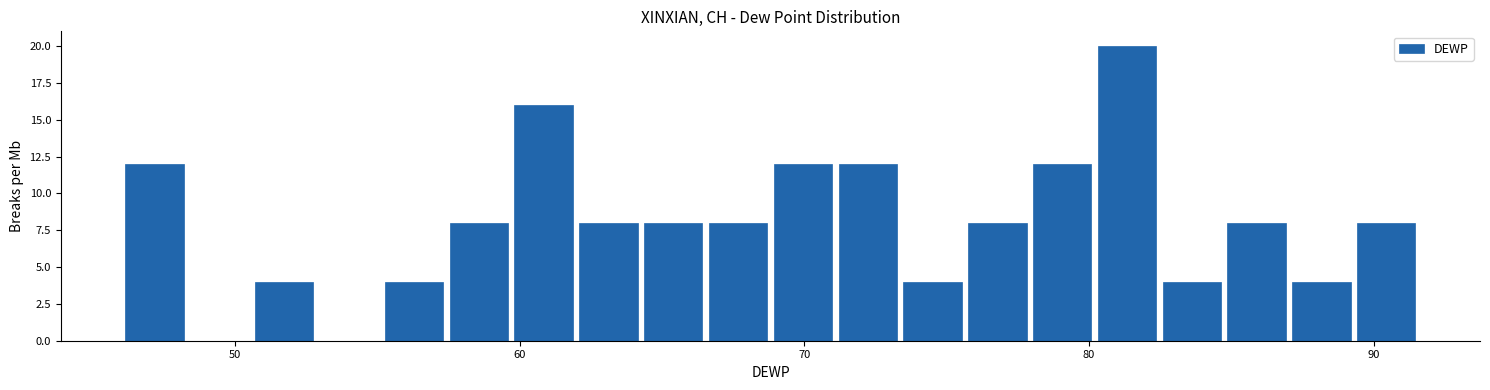

Around what value on the x-axis is the tallest bar? Give the approximate position of its centre, as read against the axis.

81